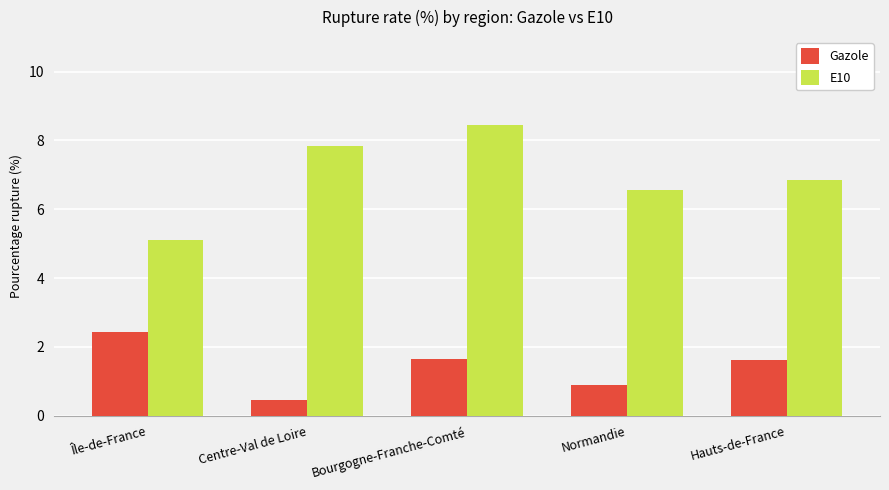

Is the value of Gazole at Normandie greater than the value of E10 at Bourgogne-Franche-Comté?

No